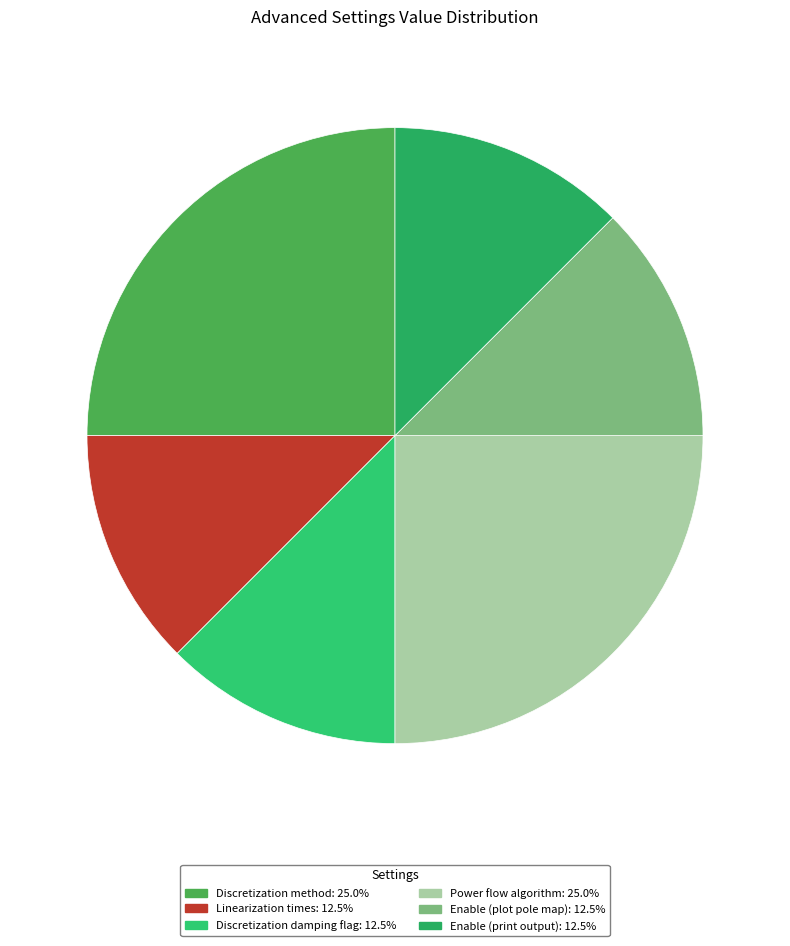

Is there a majority slice in this chart?

No